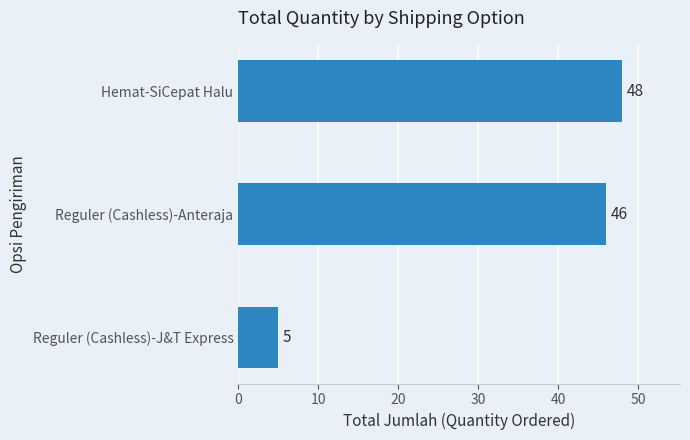

Rank the categories by value from lowest to highest.

Reguler (Cashless)-J&T Express, Reguler (Cashless)-Anteraja, Hemat-SiCepat Halu